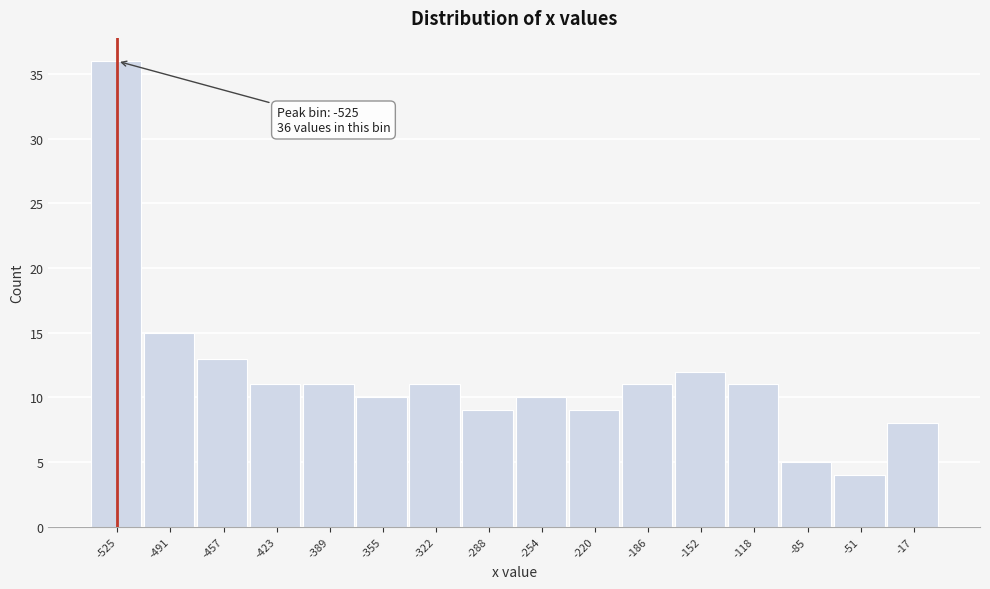

Over which range of the x-axis is the bar tallest?

-540 to -510